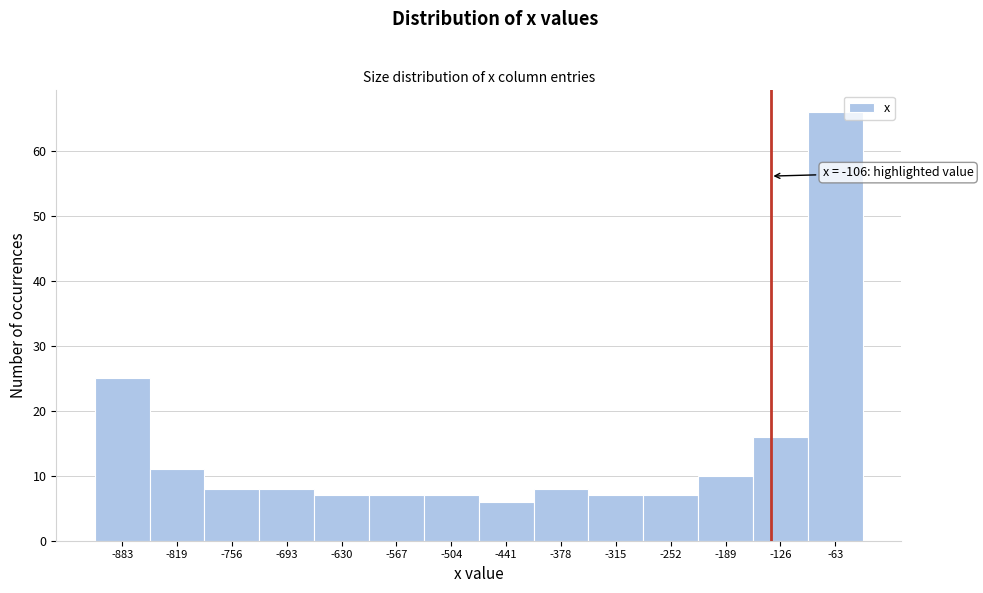

Reading right to left, list all the values displayed in this chart.

-63=66	-126=16	-189=10	-252=7	-315=7	-378=8	-441=6	-504=7	-567=7	-630=7	-693=8	-756=8	-819=11	-883=25